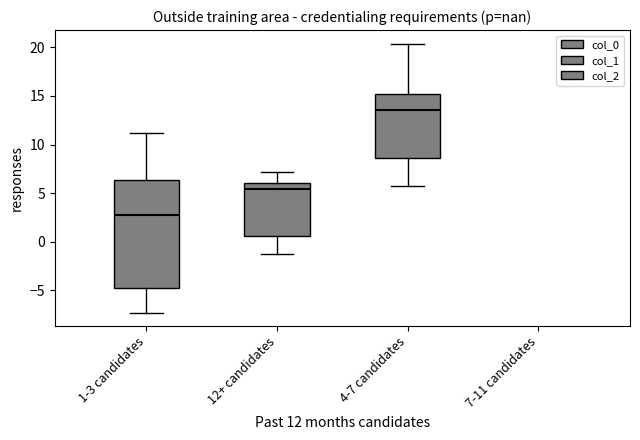

Which box is the tallest, from its lower edge to its upper edge?

1-3 candidates